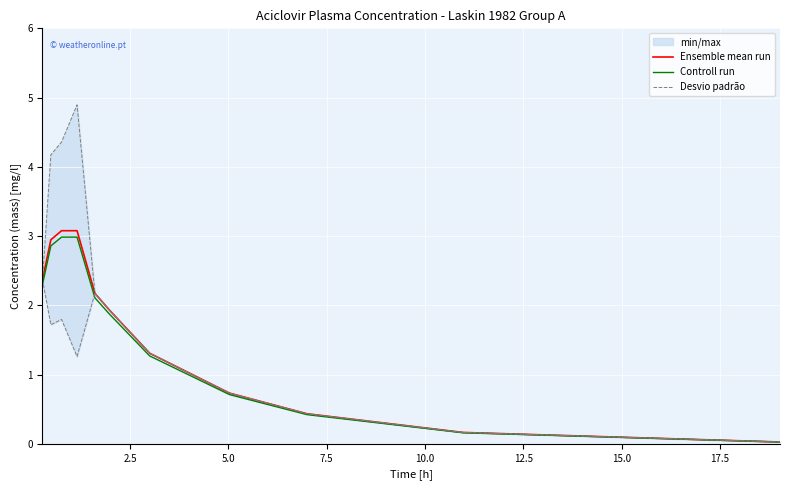

What is the maximum value for Ensemble mean run?

3.1